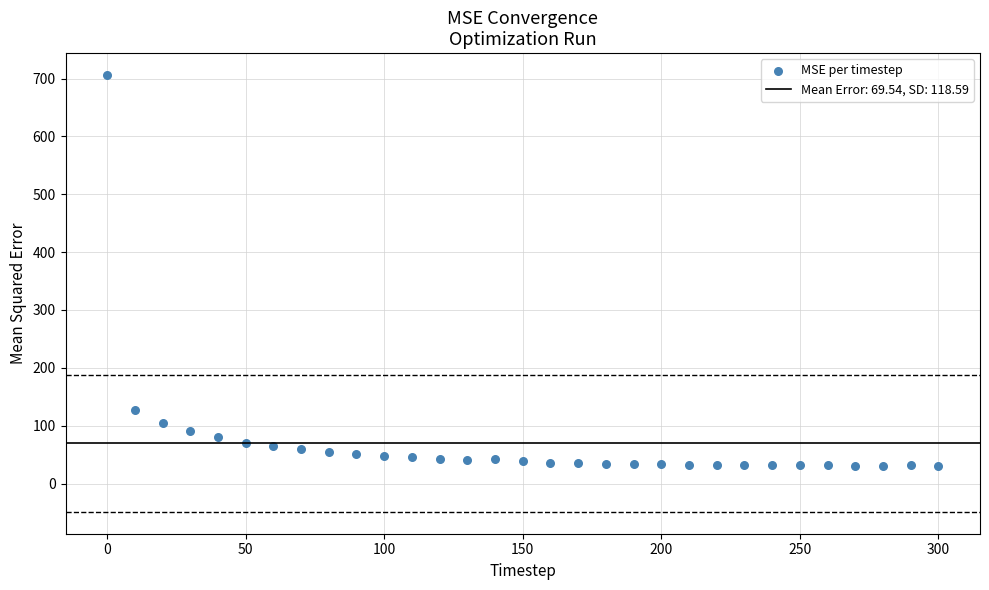

What is the range of Y values (max minus min)?

675.6